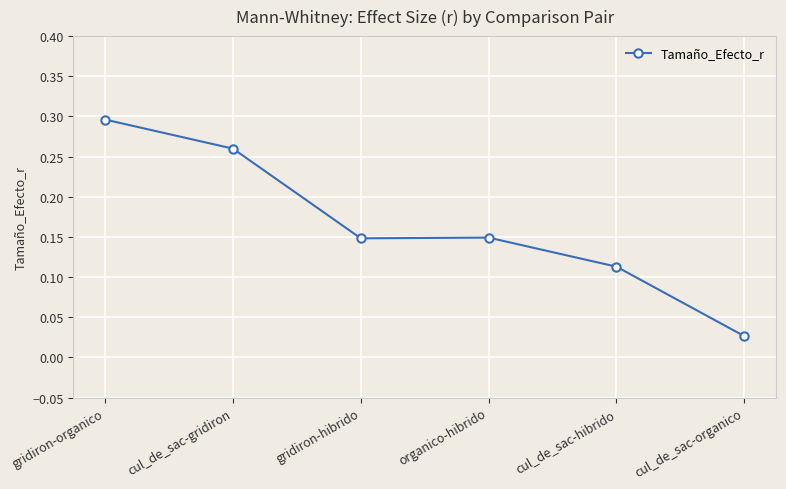

What is the label of the 4th point from the right?

gridiron-hibrido